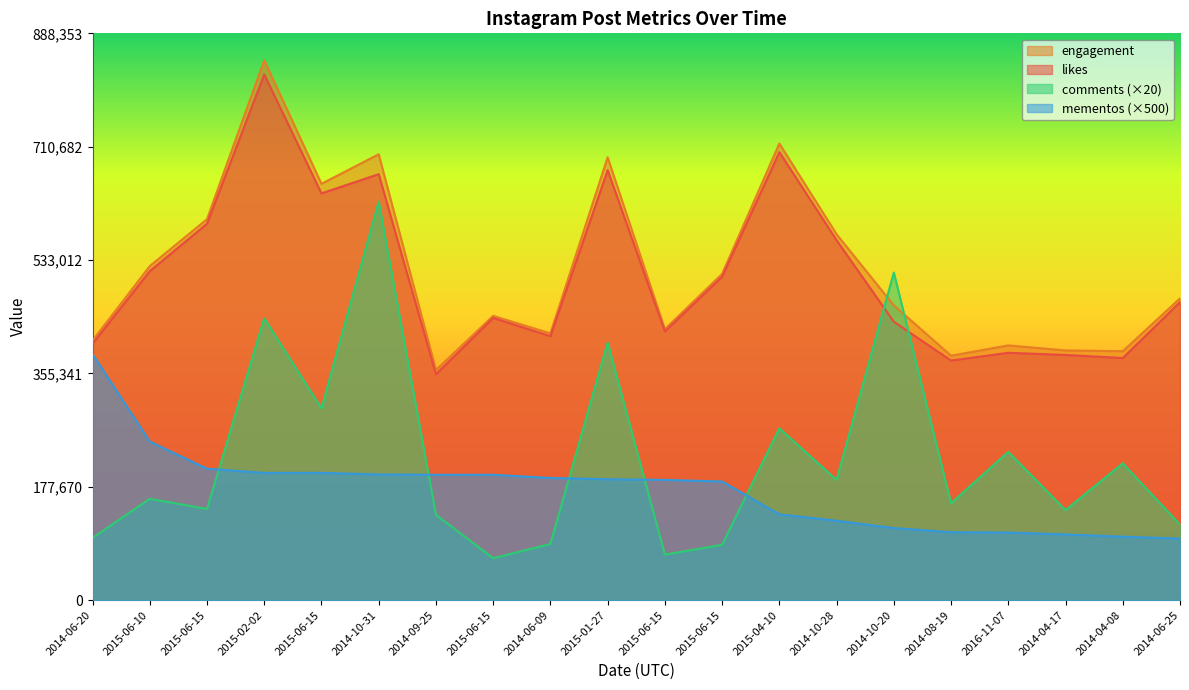

Rank the series at 2014-06-09 from lowest to highest value.

comments, mementos, likes, engagement